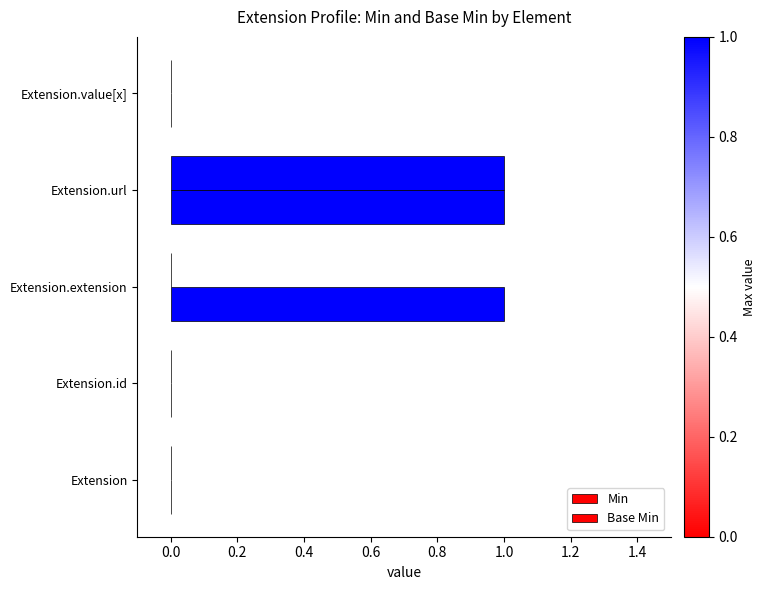

How many distinct data groups are displayed?

2